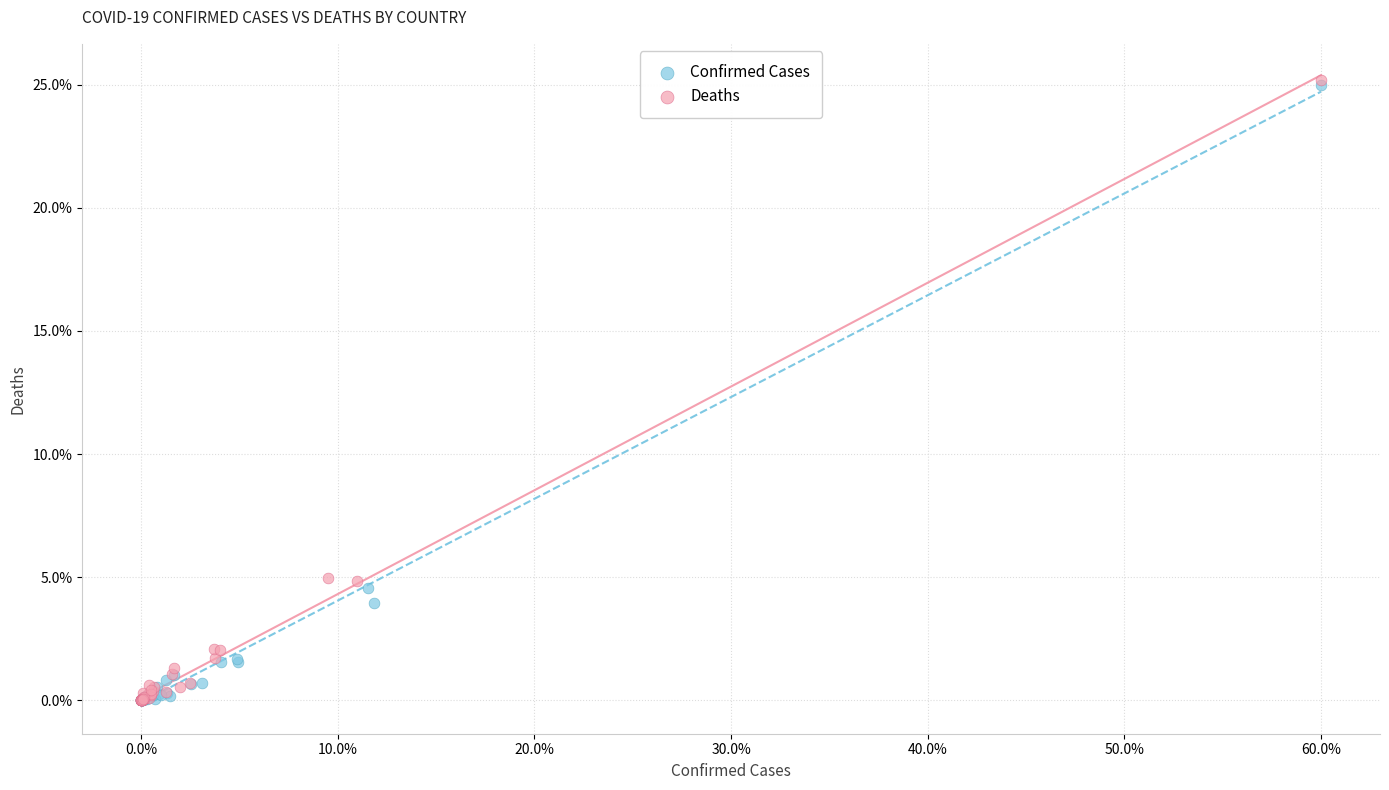

What are all the series names shown in the legend?

Confirmed Cases, Deaths